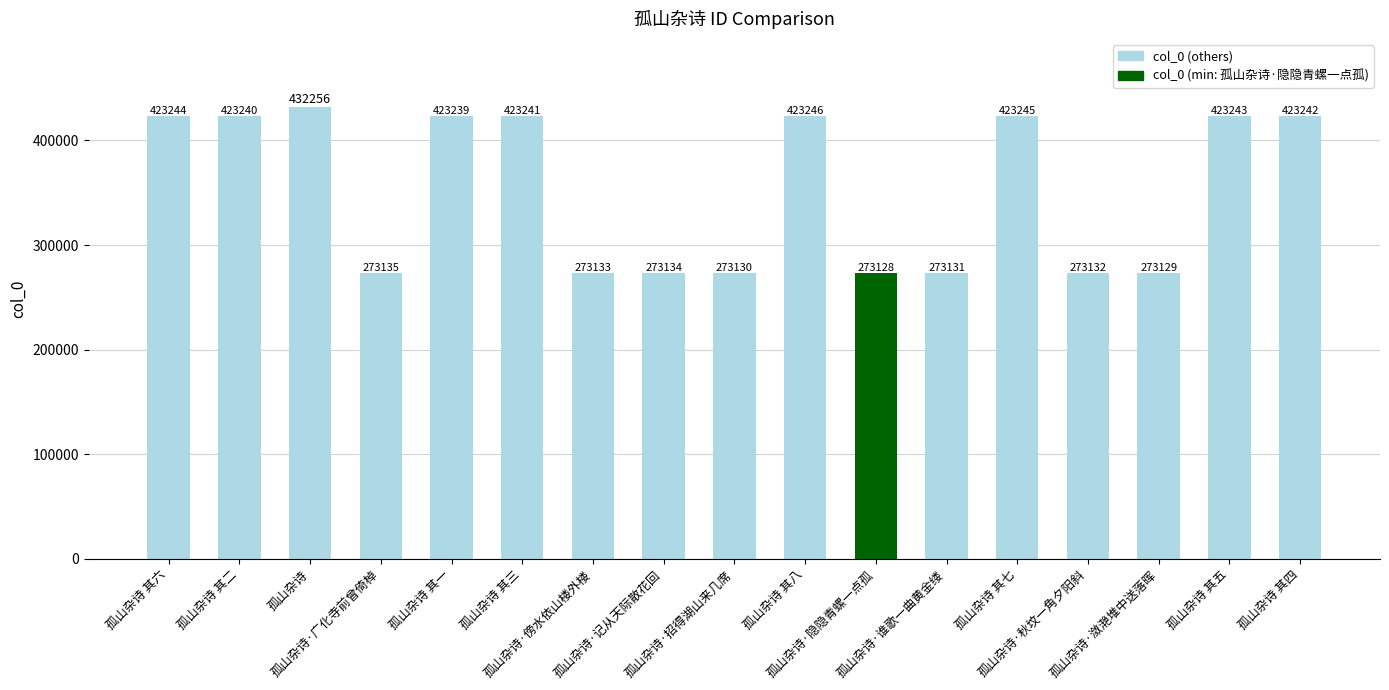

What is the value of the 2nd bar from the left?

423240